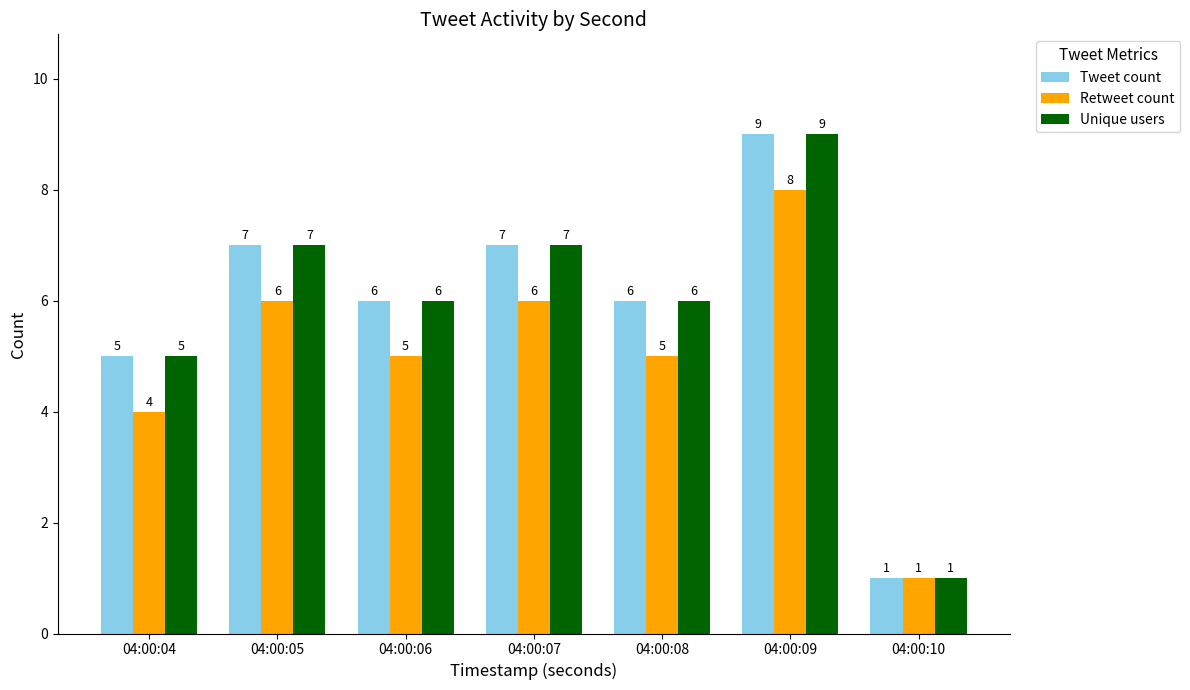

How many bars are there in each group?

3